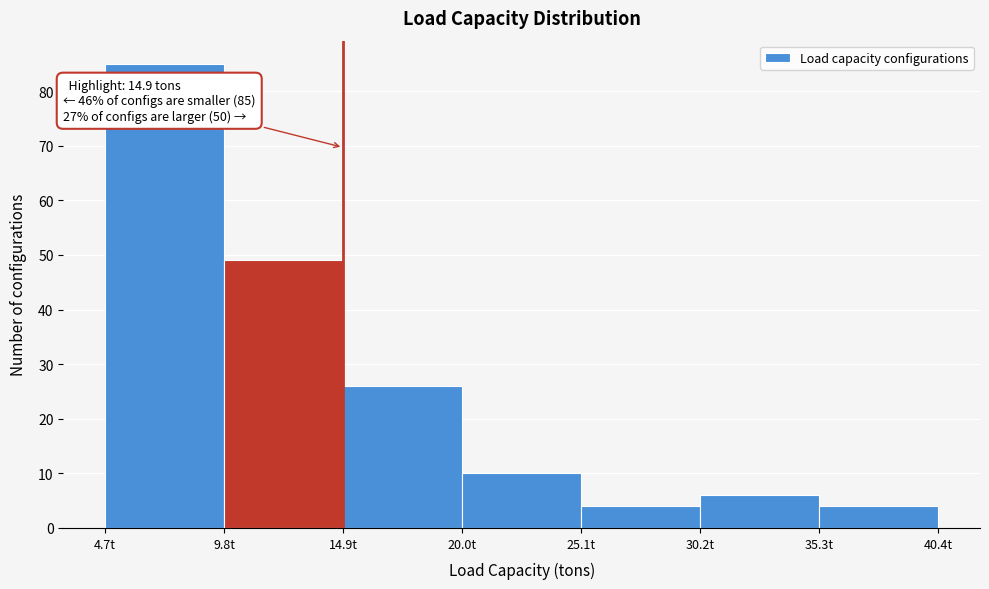

Over which range of the x-axis is the bar tallest?

4.7 to 9.8